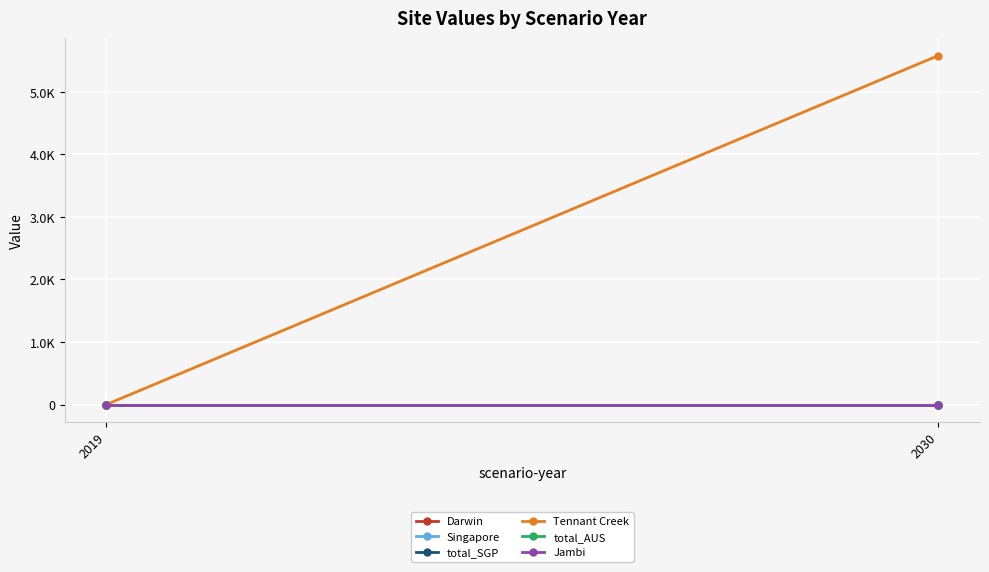

Reading left to right, what are all the values shown in this chart?

Darwin: 2019=0.0	2030=0.0
Singapore: 2019=0.0	2030=0.0
total_SGP: 2019=0.0	2030=0.0
Tennant Creek: 2019=0.0	2030=5578.6
total_AUS: 2019=0.0	2030=0.0
Jambi: 2019=0.0	2030=0.0